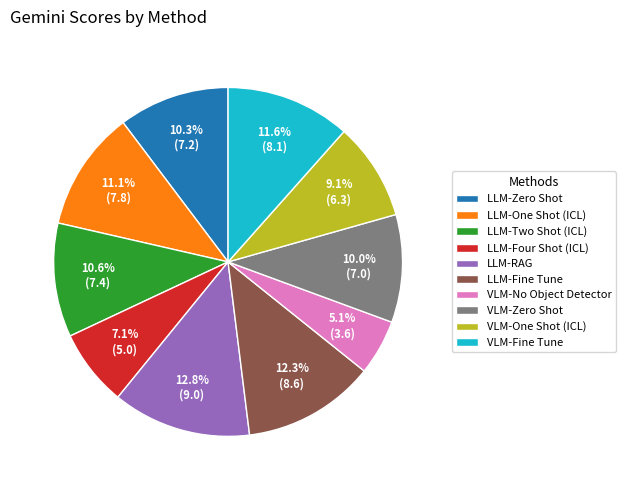

To the nearest percent, what is the combined percentage of VLM-One Shot (ICL) and LLM-RAG?

22%